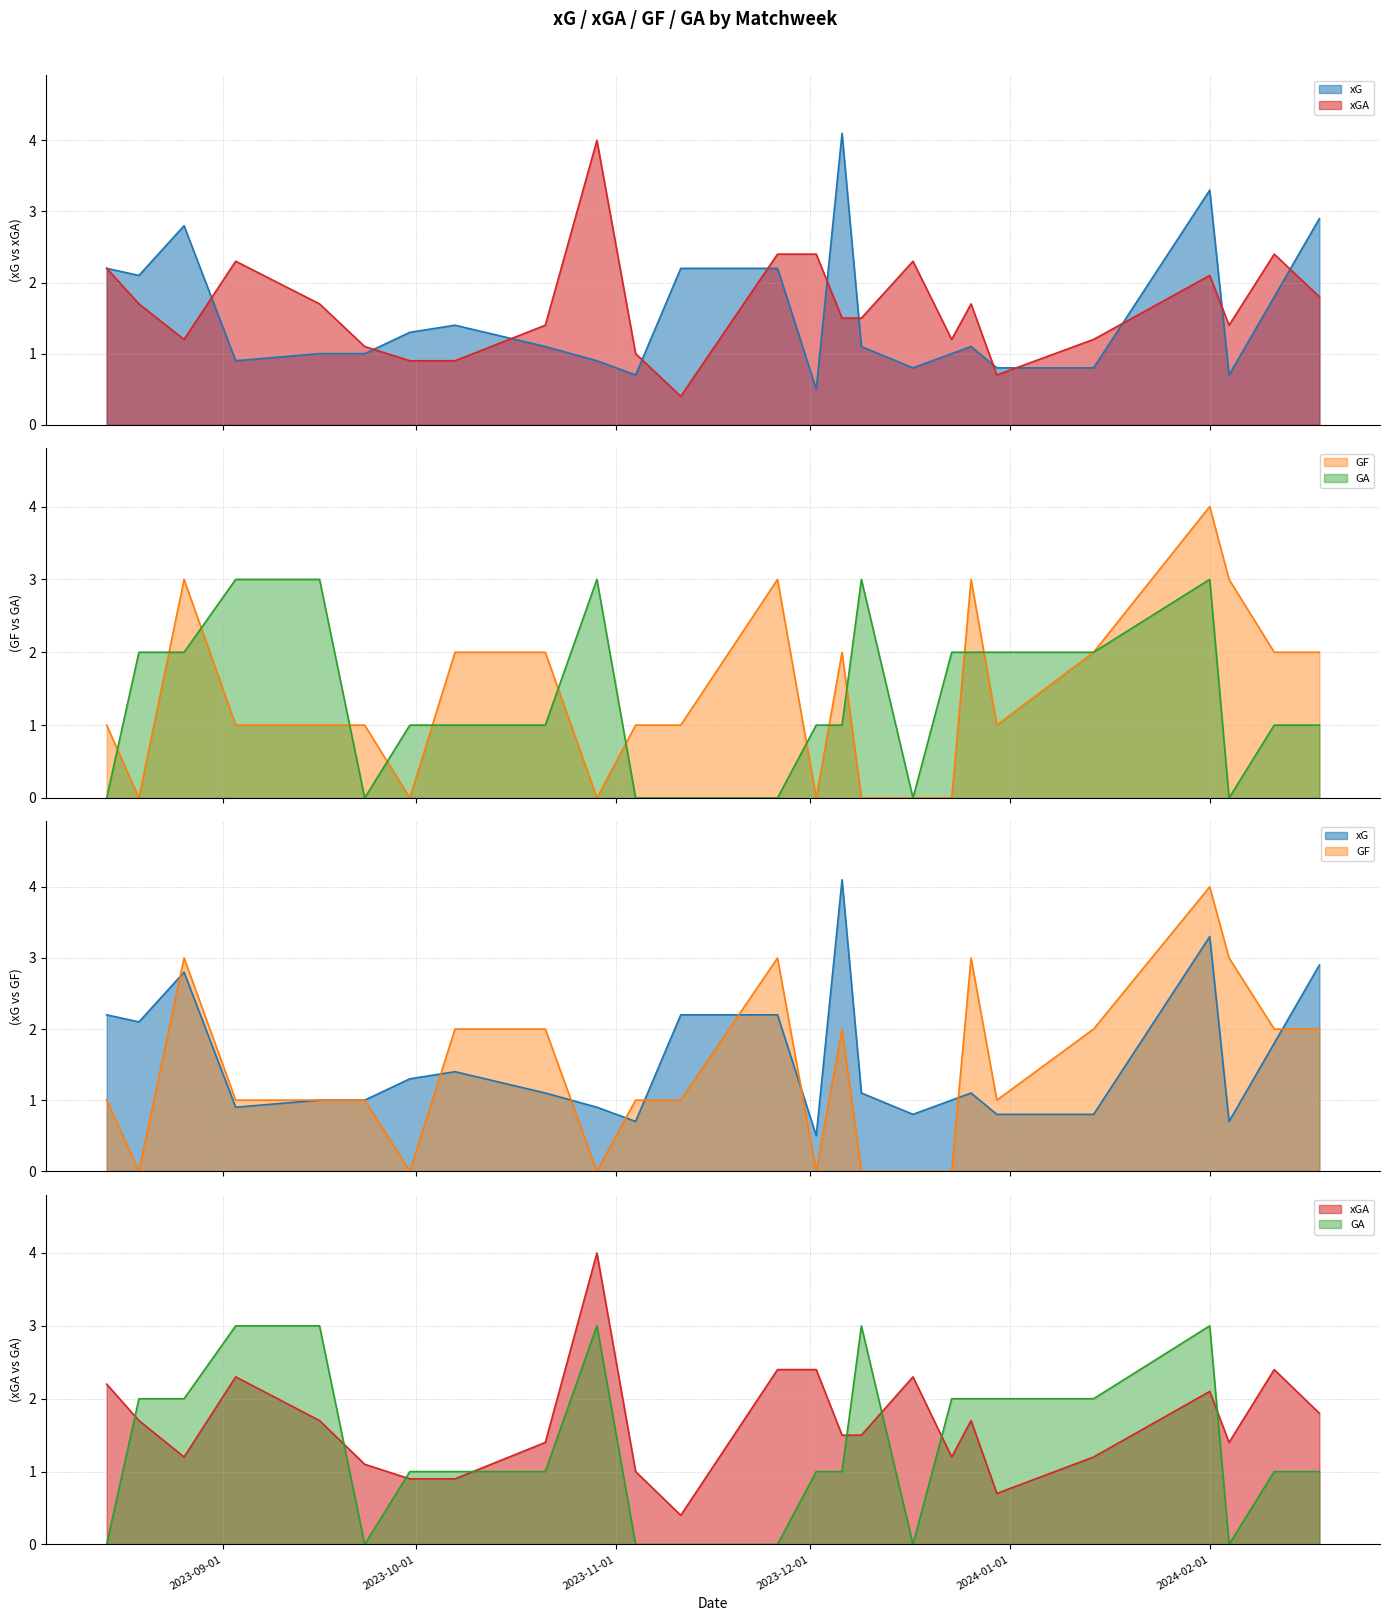

How many interior local valleys does the xGA line series have?

5